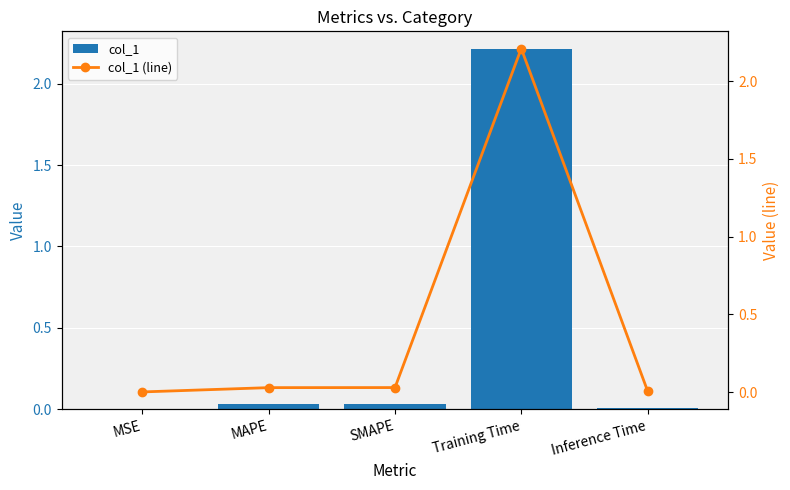

List the labels in order of col_1 value, smallest first.

MSE, Inference Time, MAPE, SMAPE, Training Time